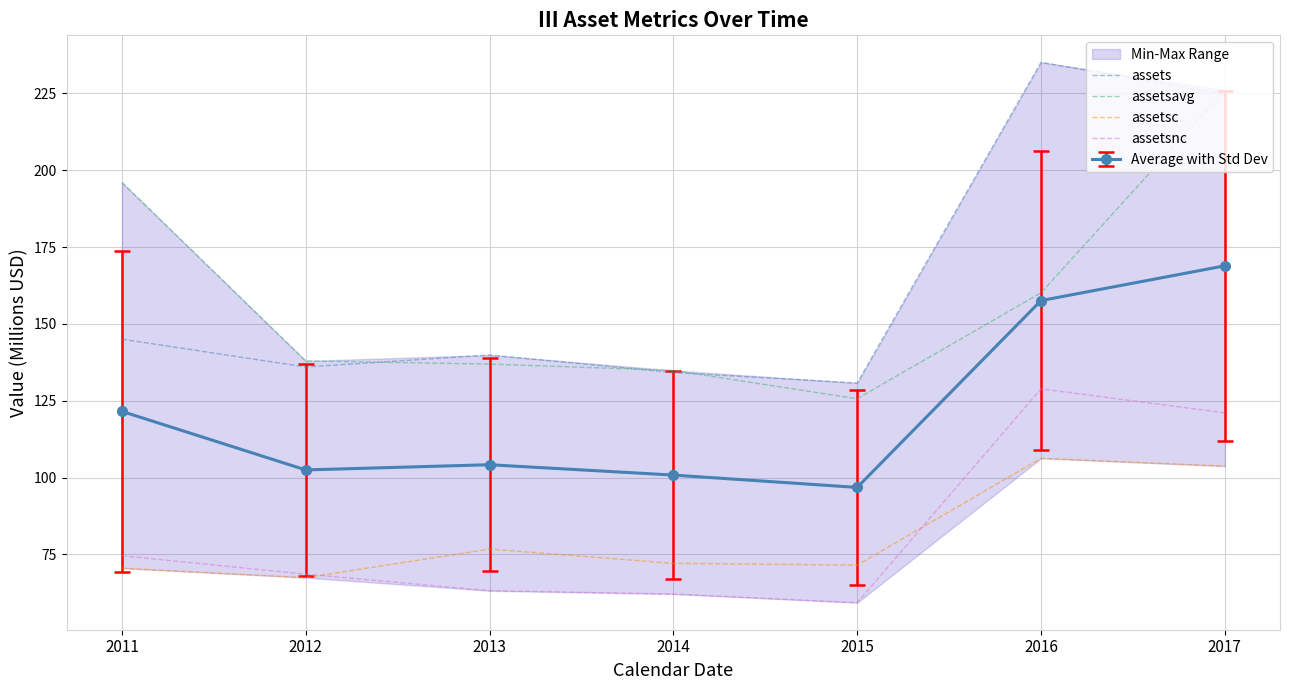

True or false: assetsavg and assetsnc cross at least once.

False